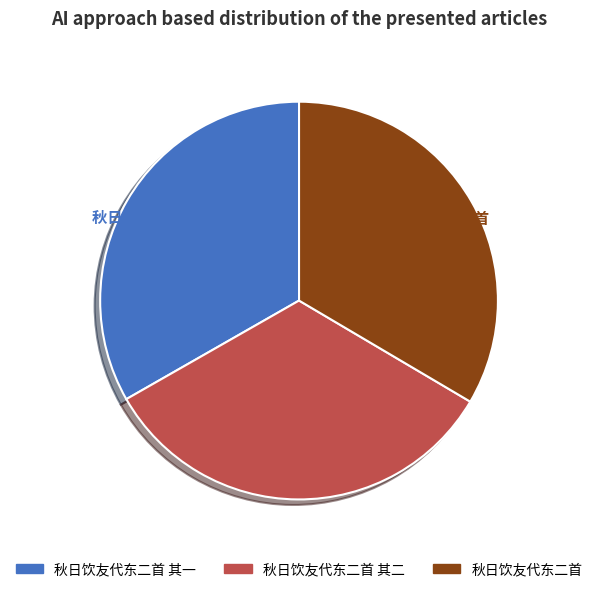

What is the ratio of the value at 秋日饮友代东二首 to the value at 秋日饮友代东二首 其一?

1.0